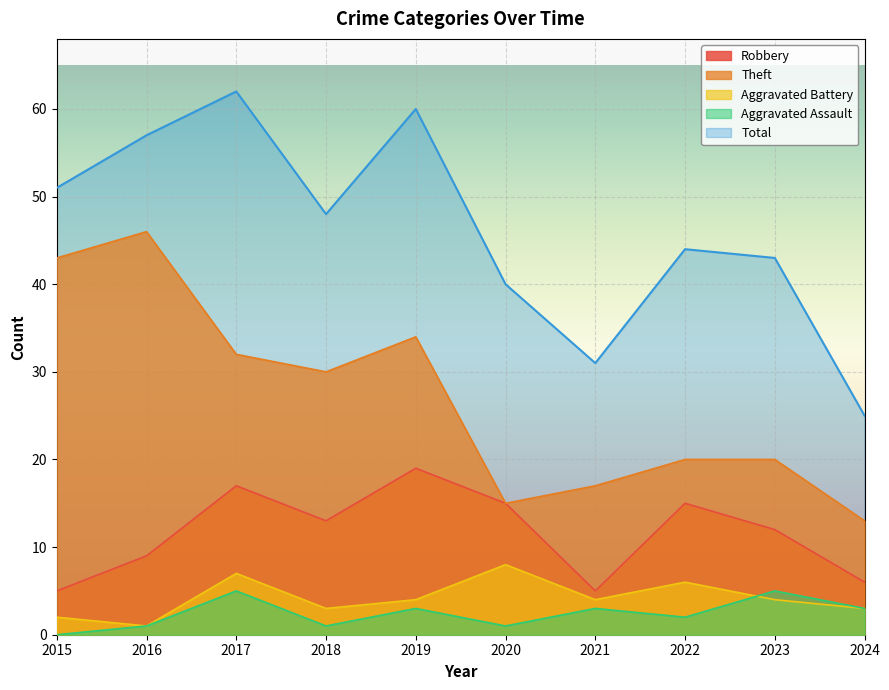

What is the difference between the maximum and minimum values in the Aggravated Battery series?

7